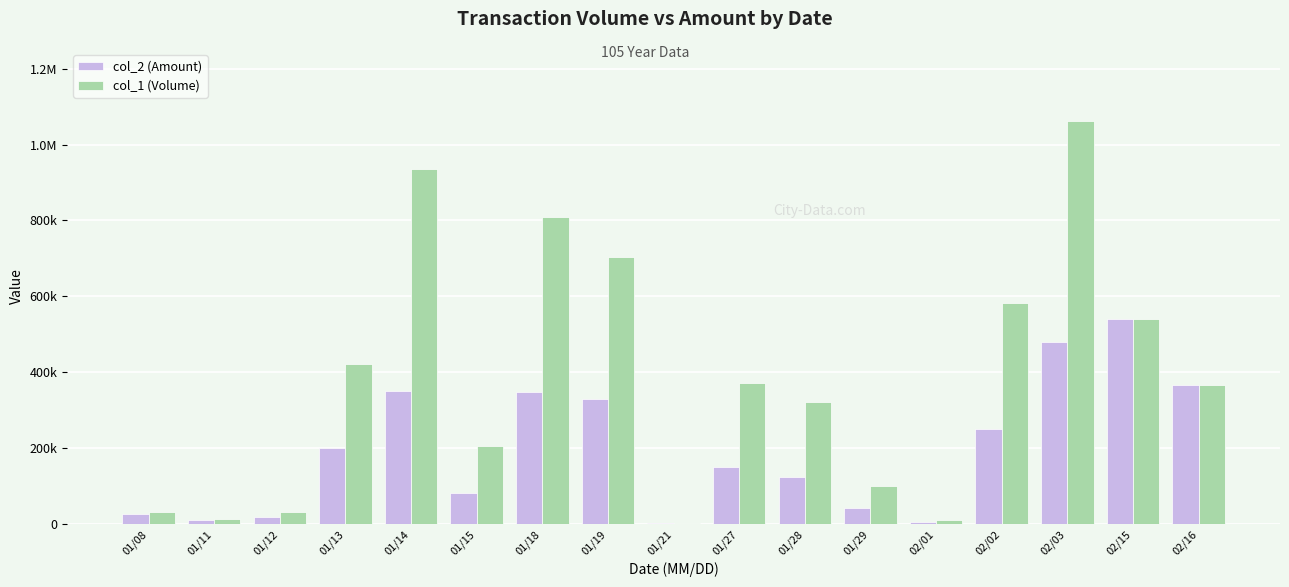

What is the sum of the col_1 (Volume) values at 01/12 and 02/01?

41000